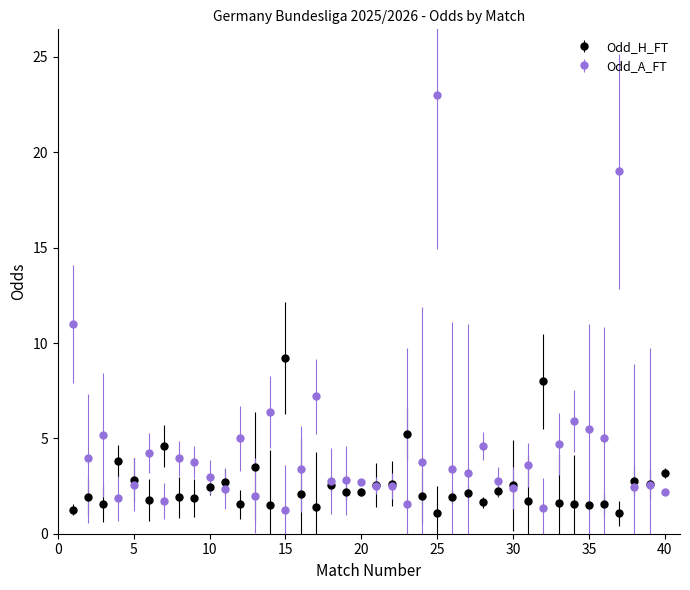

True or false: Odd_H_FT and Odd_A_FT cross at least once.

True